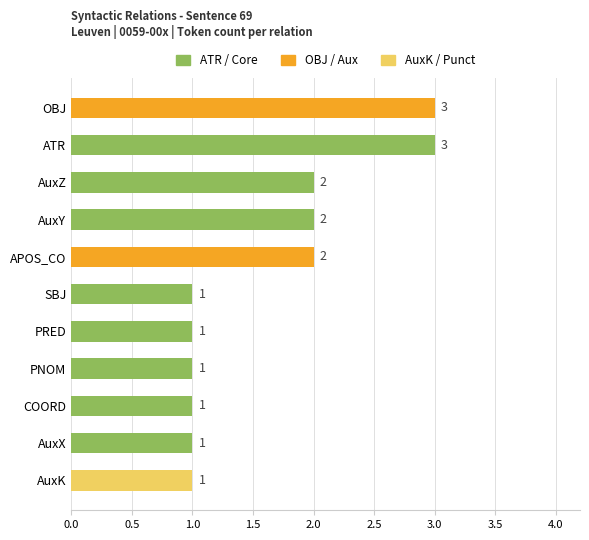

Does the chart contain stacked bars?

No